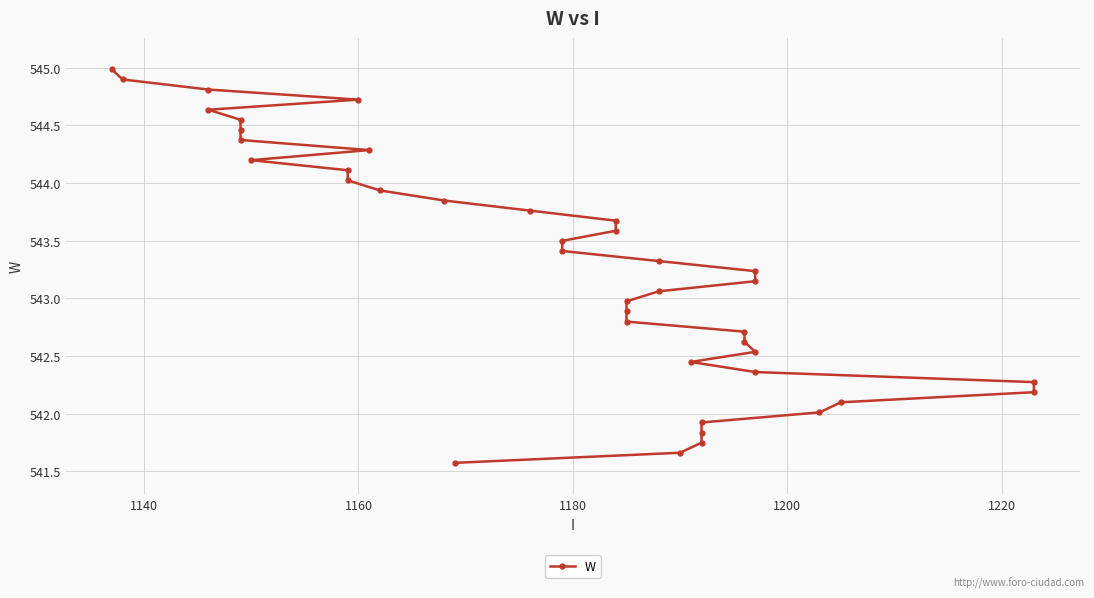

How many data points does each series have?

40